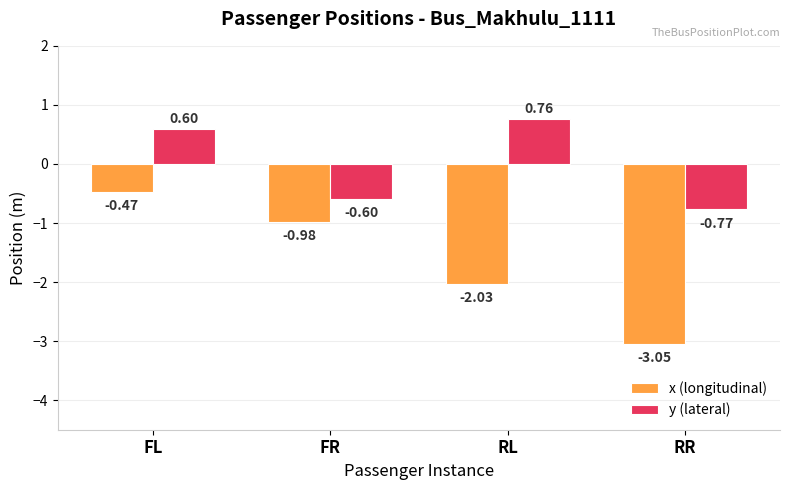

Where does the y (lateral) series first go above 0?

FL